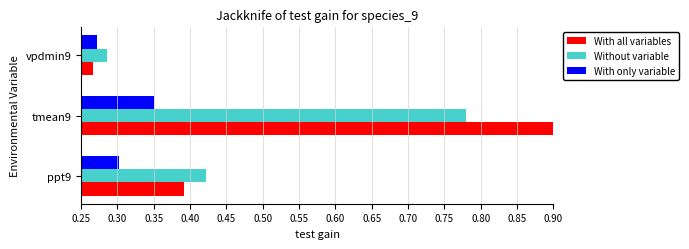

What is the average value of the Without variable series?

0.5